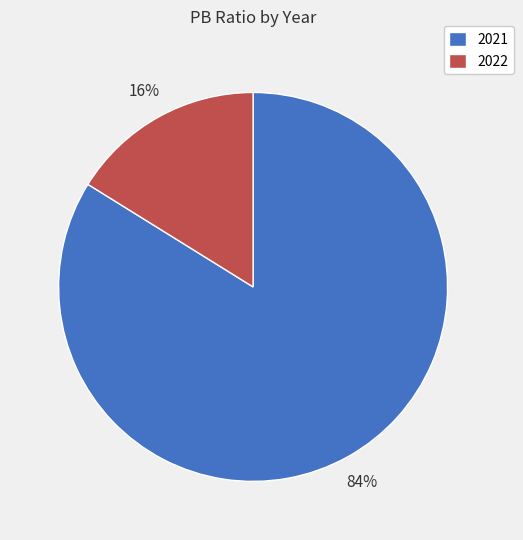

True or false: 2022 accounts for 16% of the total.

True